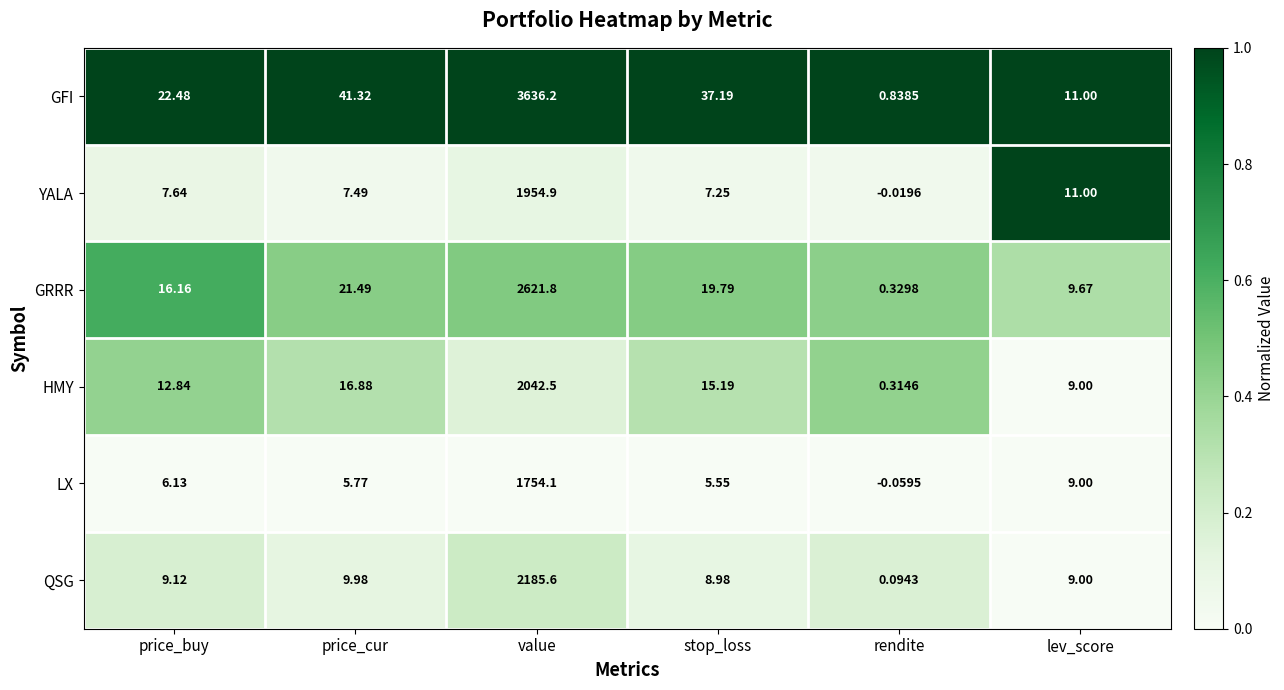

Which series has the largest total across all categories?

GFI